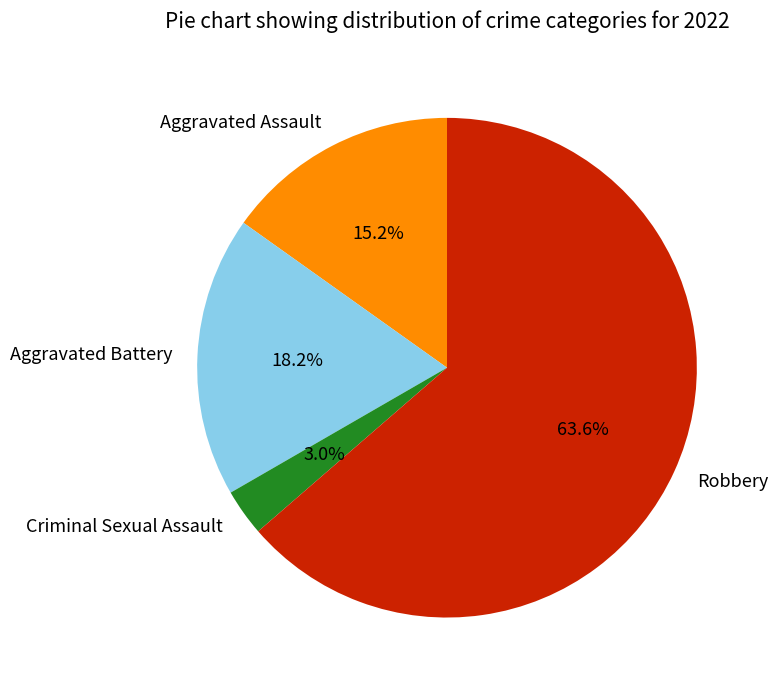

What is the smallest slice in the pie chart?

Criminal Sexual Assault